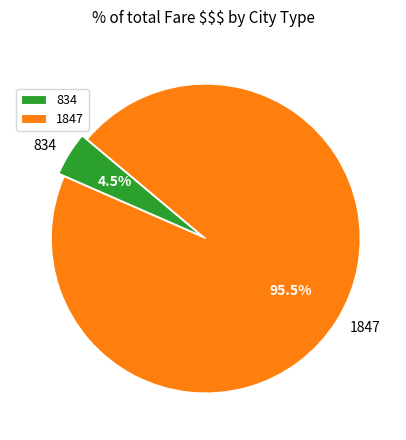

What percentage do 834 and 1847 together represent?

100.0%